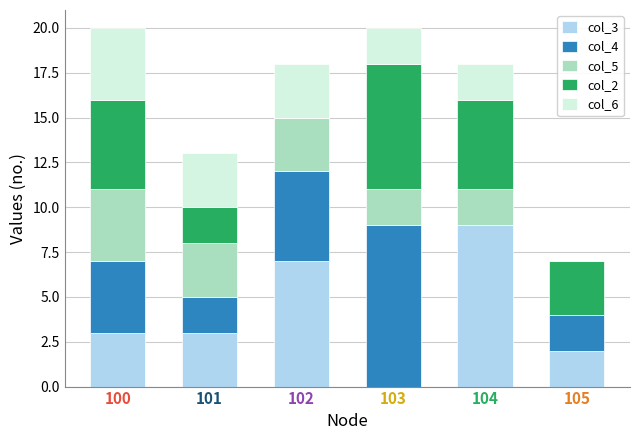

What are all the series names shown in the legend?

col_3, col_4, col_5, col_2, col_6